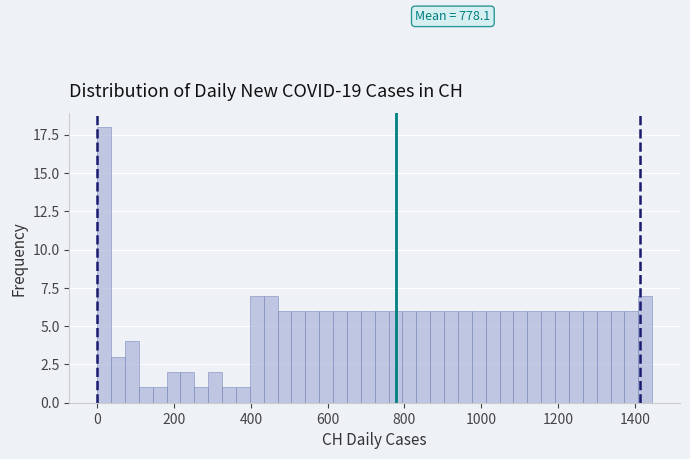

Read against the x-axis, roughly where is the centre of the tallest bar?

20